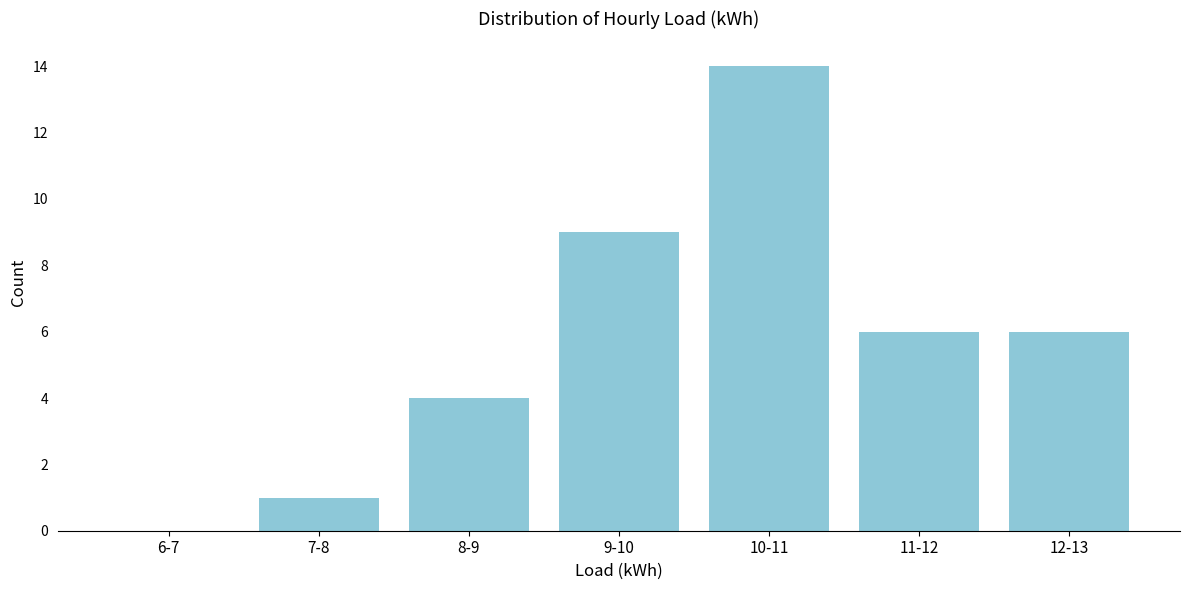

Reading left to right, list all the values displayed in this chart.

6-7=0	7-8=1	8-9=4	9-10=9	10-11=14	11-12=6	12-13=6